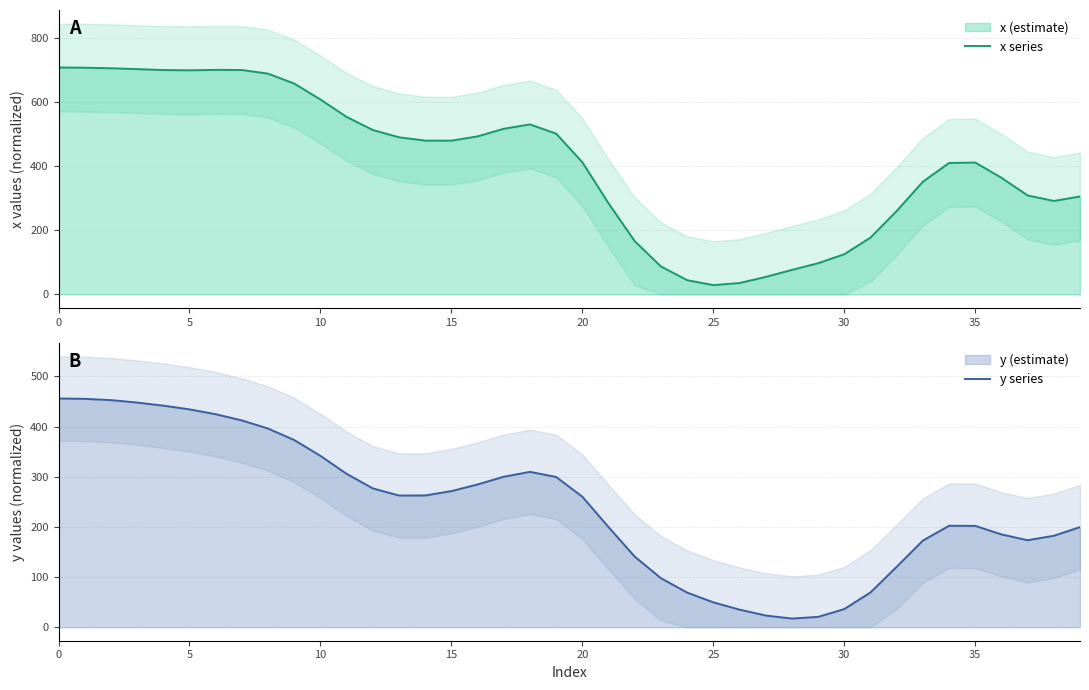

At which category does the chart reach its minimum across all series?

28